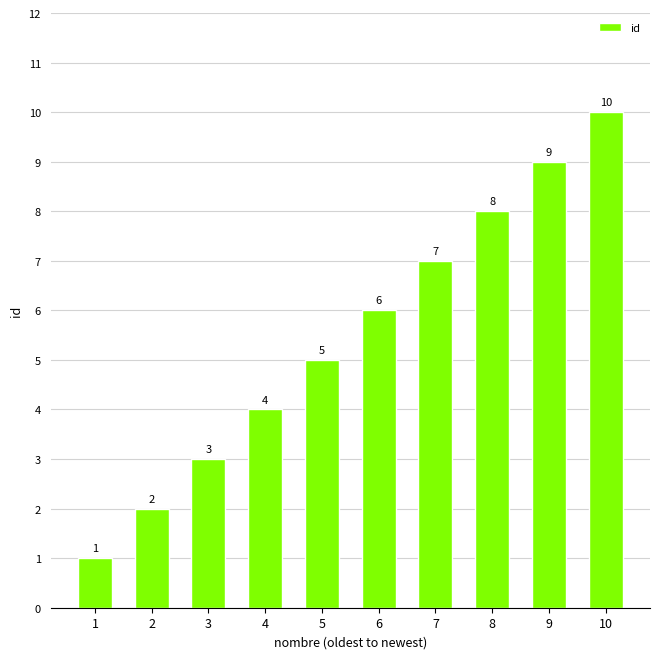

What value does the data have at 5?

5